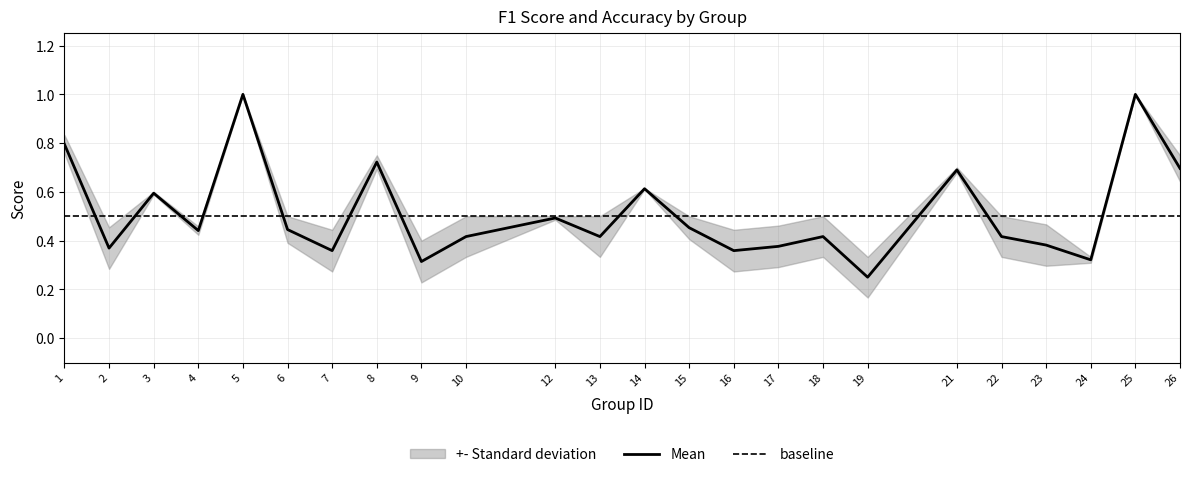

The value at 24 is 0.3. True or false?

True